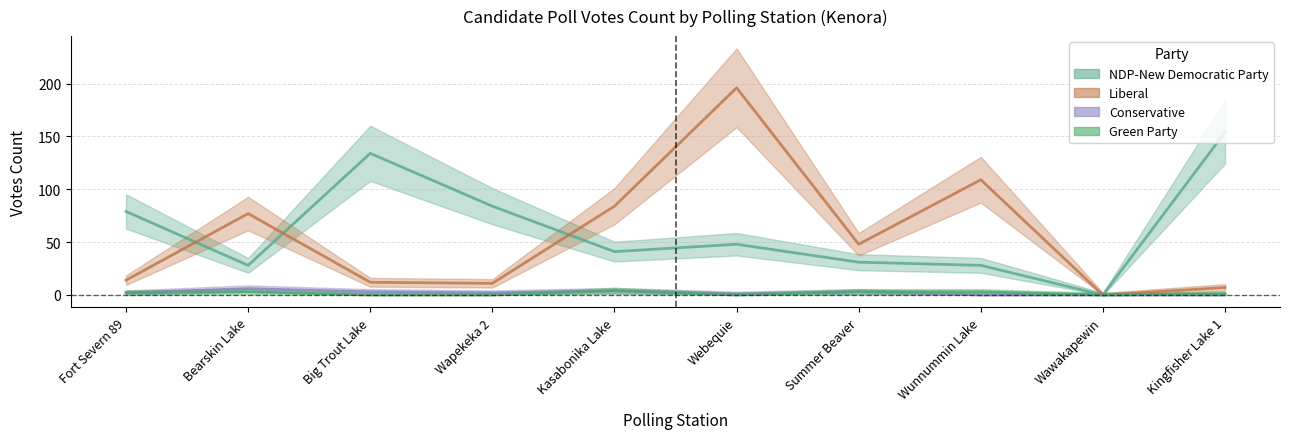

True or false: Green Party and Conservative intersect in this chart.

False